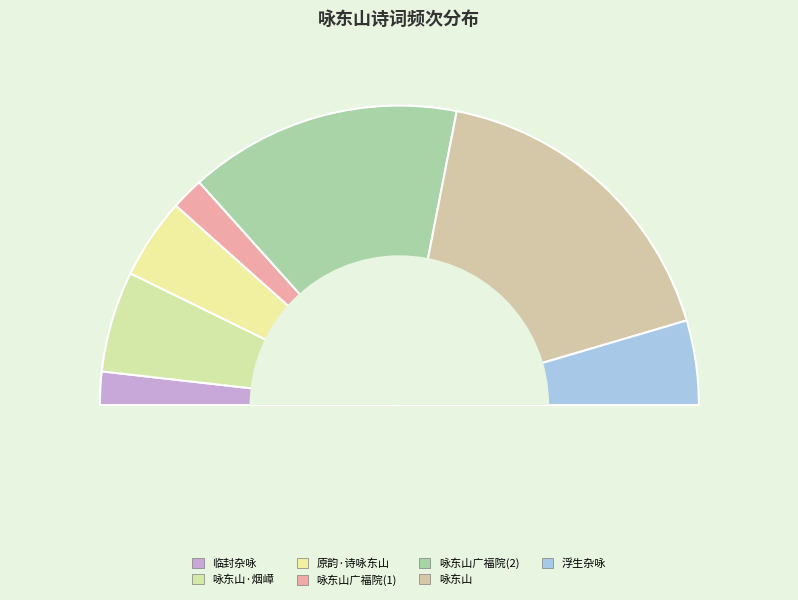

Is the sum of 临封杂咏·东山画屏展 and 咏东山·烟嶂巍巍列翠屏 greater than half?

No